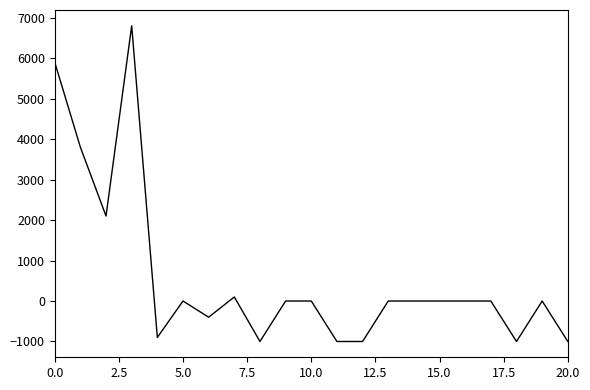

What is the maximum value shown in the chart?

6800